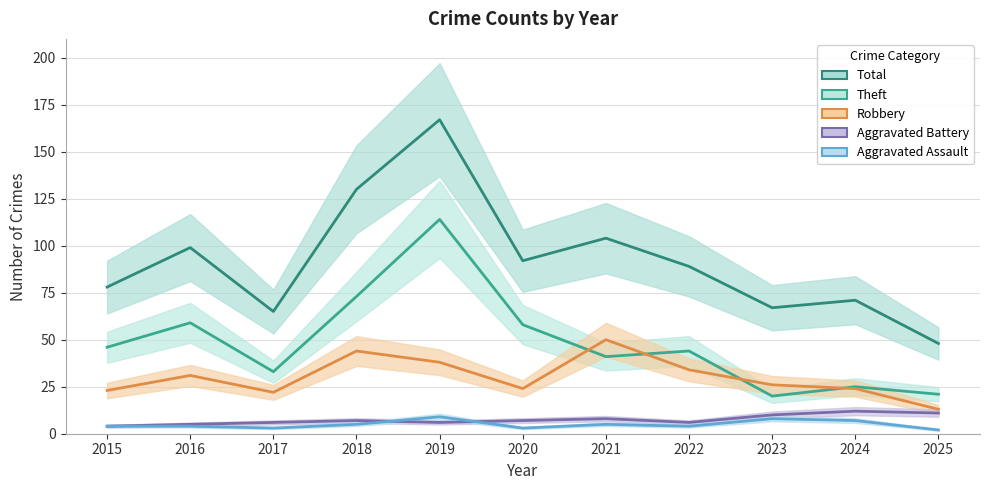

Where is Total nearest to the value 107?

2021